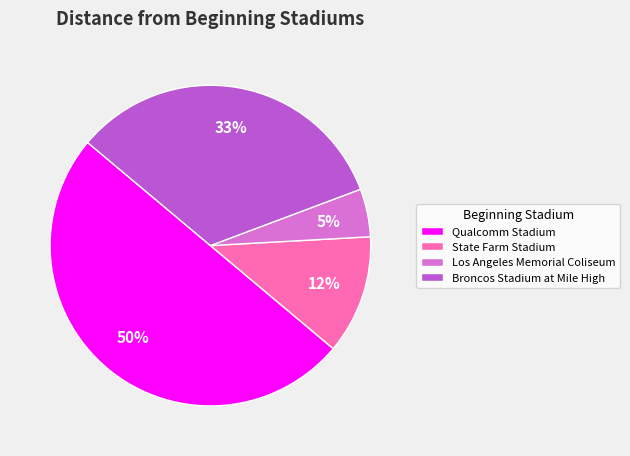

To the nearest percent, what portion does Los Angeles Memorial Coliseum represent?

5%